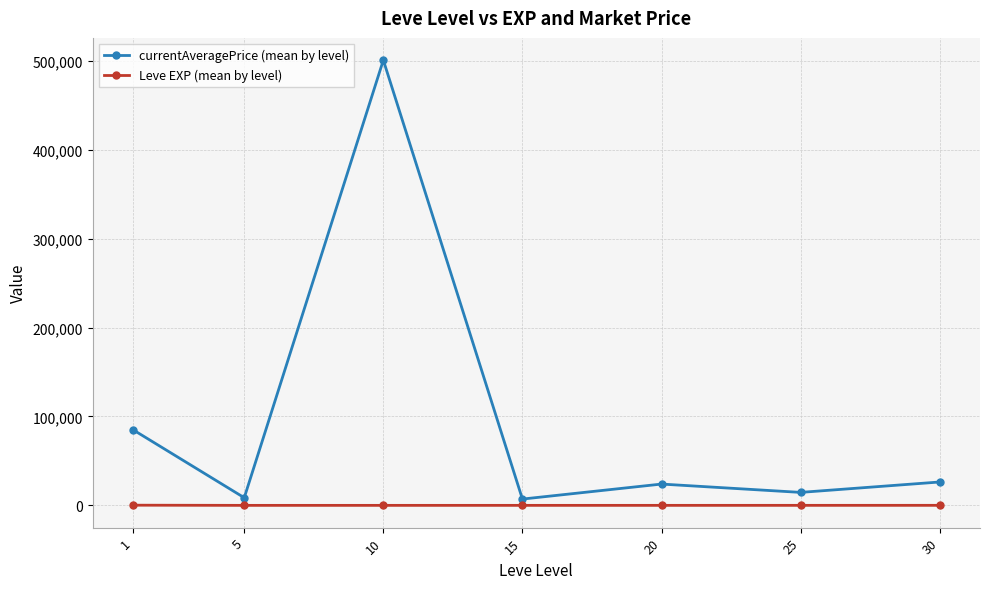

What is the difference between the maximum and minimum values in the Leve EXP (mean by level) series?

207.0